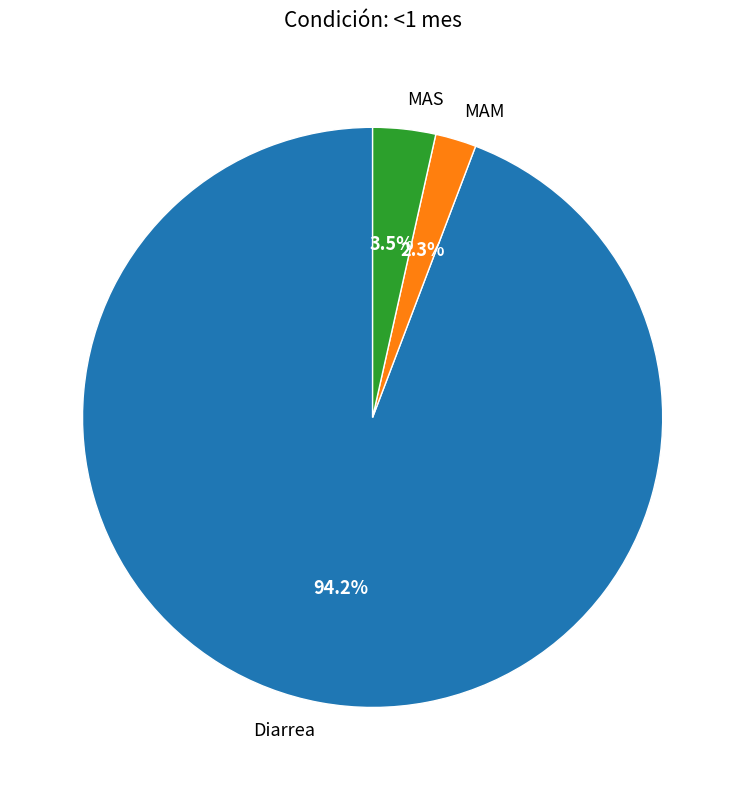

Rank the categories by value from highest to lowest.

Diarrea, MAS, MAM